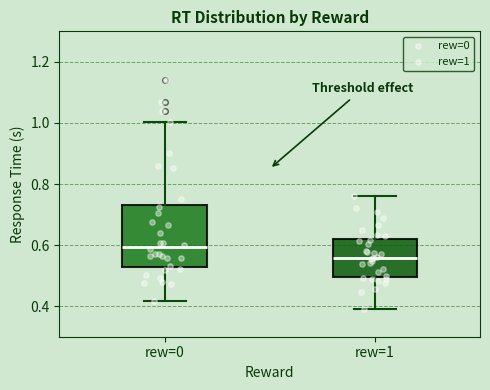

Which box is the tallest, from its lower edge to its upper edge?

rew=0